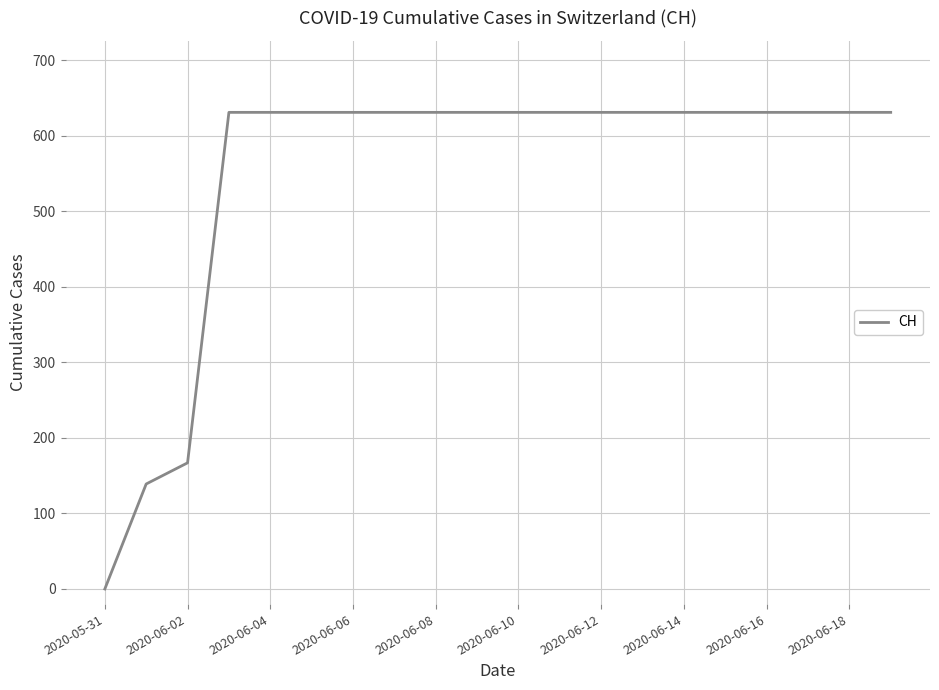

What is the maximum value shown in the chart?

631